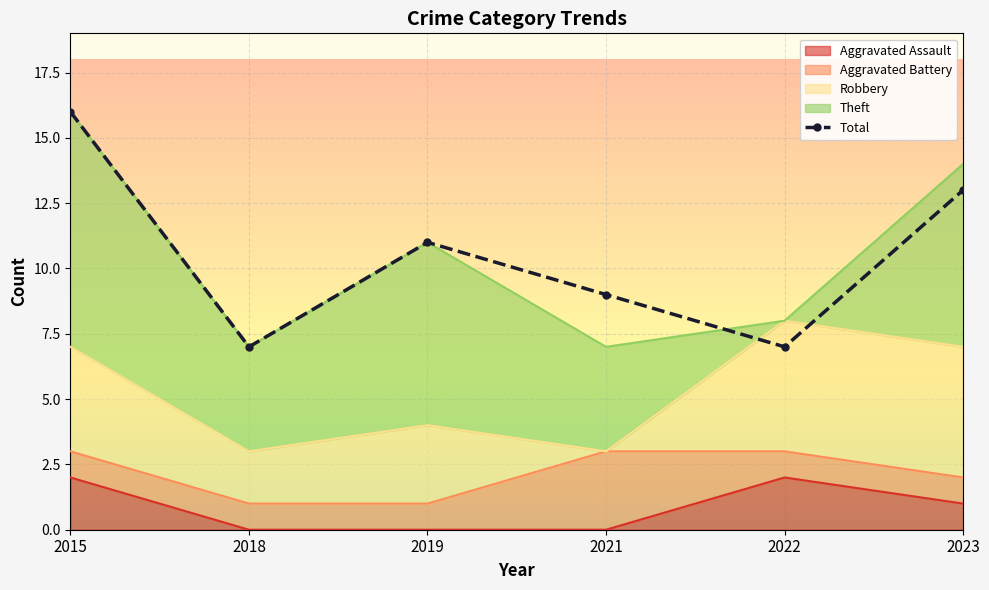

The value at 2023 is 13. True or false?

True